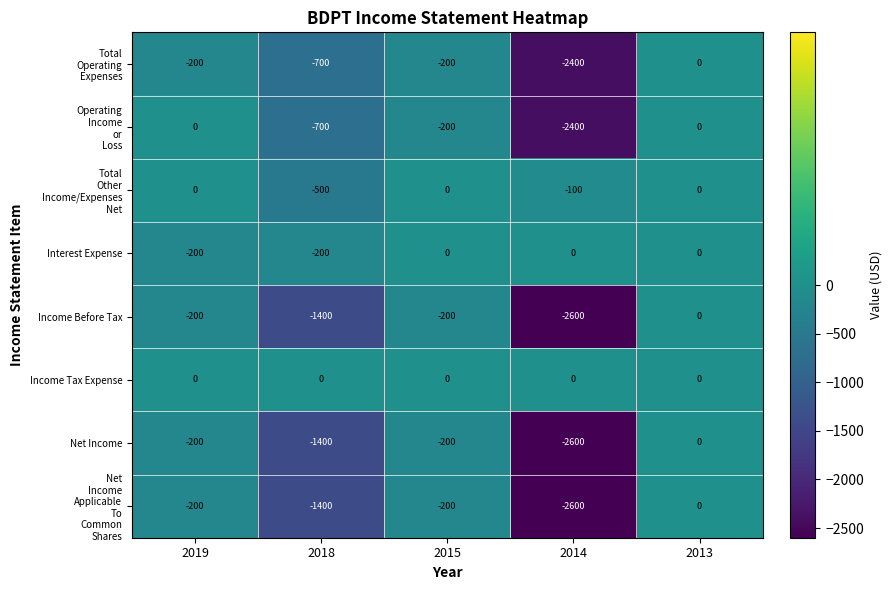

Count the Interest Expense values in the range -200 to 0.

5